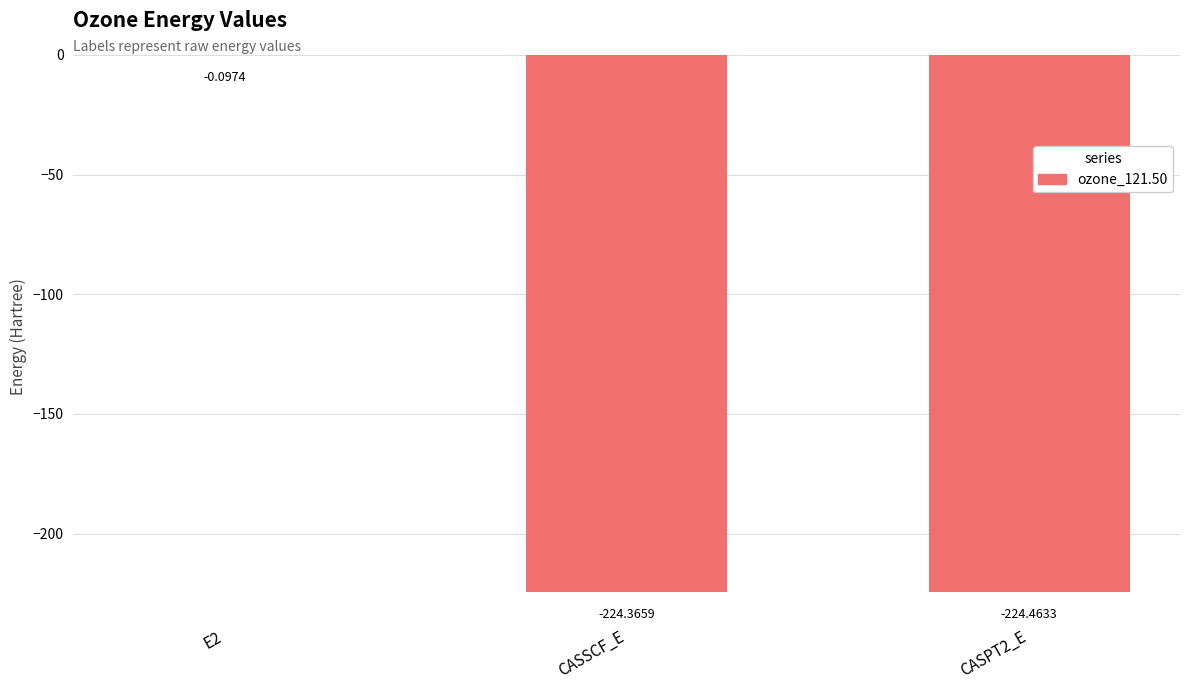

Are the bars horizontal?

No